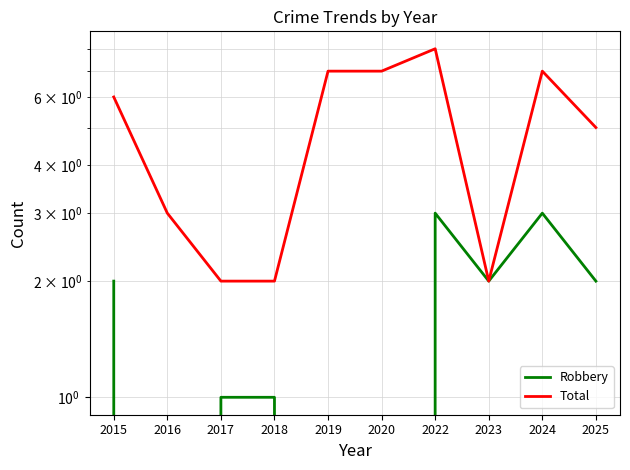

How many interior local valleys does the Total series have?

1